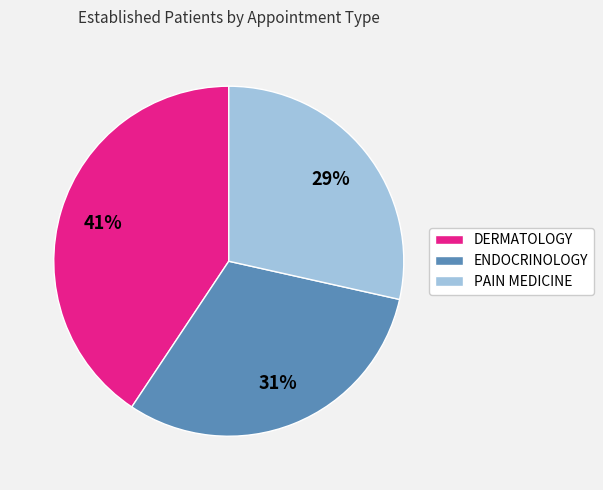

To the nearest percent, what portion does PAIN MEDICINE represent?

29%